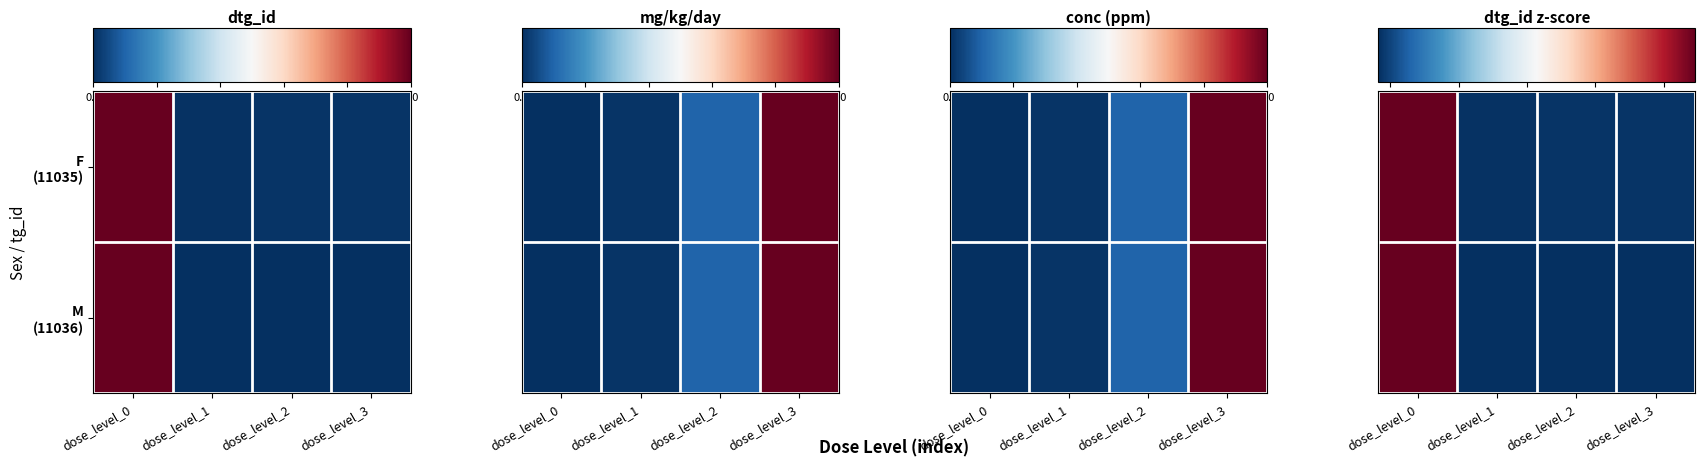

Rank the series by their average value, from highest to lowest.

F (11035), M (11036)